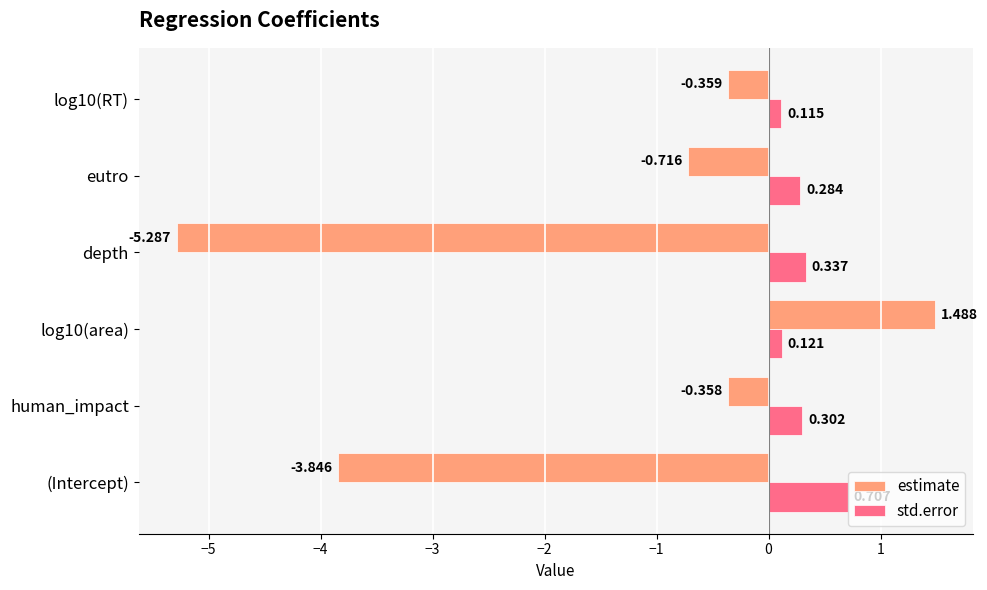

Between human_impact and log10(RT), which series saw the biggest shift?

std.error